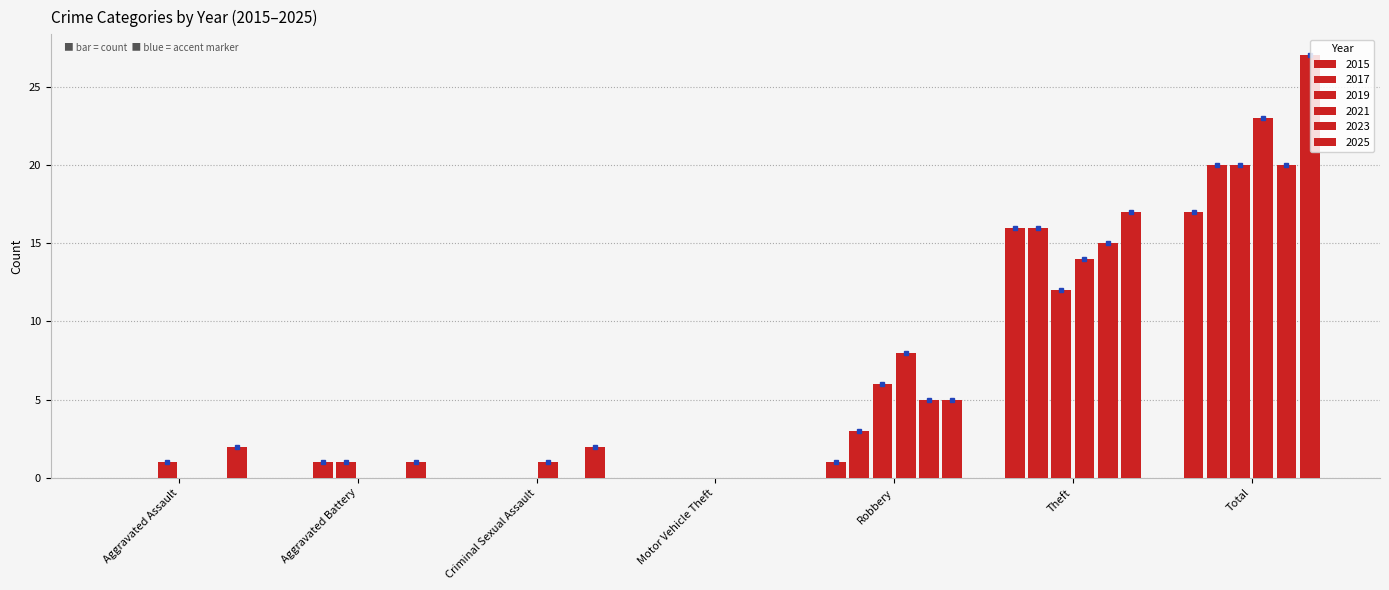

Reading right to left, extract all data points from this chart.

2015: Total=17	Theft=16	Robbery=1	Motor Vehicle Theft=0	Criminal Sexual Assault=0	Aggravated Battery=0	Aggravated Assault=0
2017: Total=20	Theft=16	Robbery=3	Motor Vehicle Theft=0	Criminal Sexual Assault=0	Aggravated Battery=1	Aggravated Assault=0
2019: Total=20	Theft=12	Robbery=6	Motor Vehicle Theft=0	Criminal Sexual Assault=0	Aggravated Battery=1	Aggravated Assault=1
2021: Total=23	Theft=14	Robbery=8	Motor Vehicle Theft=0	Criminal Sexual Assault=1	Aggravated Battery=0	Aggravated Assault=0
2023: Total=20	Theft=15	Robbery=5	Motor Vehicle Theft=0	Criminal Sexual Assault=0	Aggravated Battery=0	Aggravated Assault=0
2025: Total=27	Theft=17	Robbery=5	Motor Vehicle Theft=0	Criminal Sexual Assault=2	Aggravated Battery=1	Aggravated Assault=2